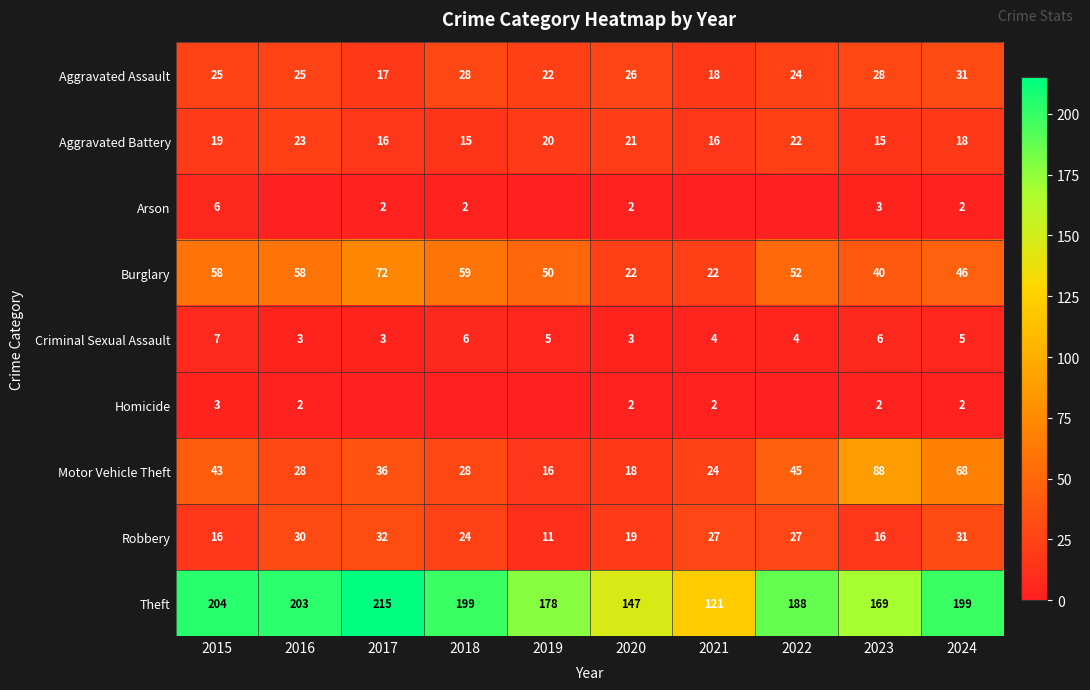

What is the difference between the Burglary values at 2017 and 2019?

22